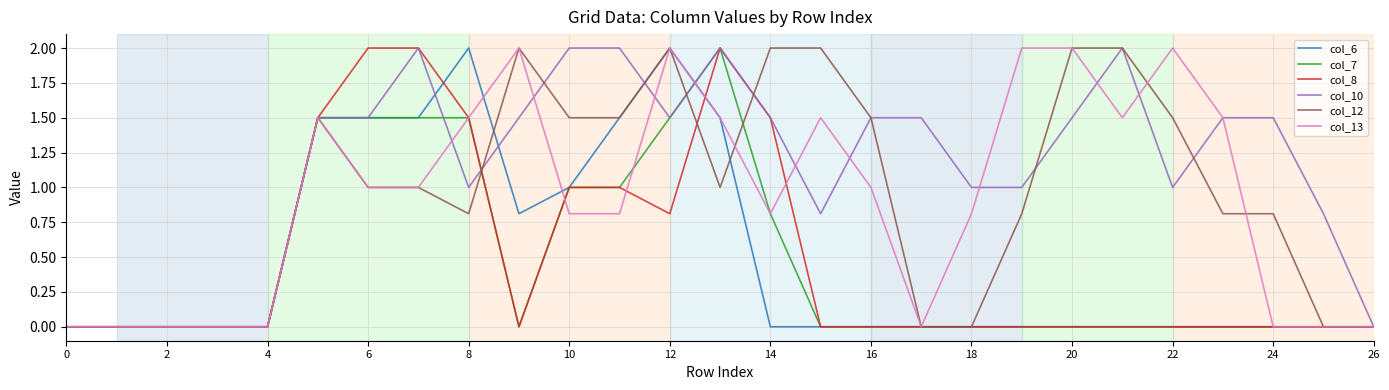

Which series has the largest total across all categories?

col_10